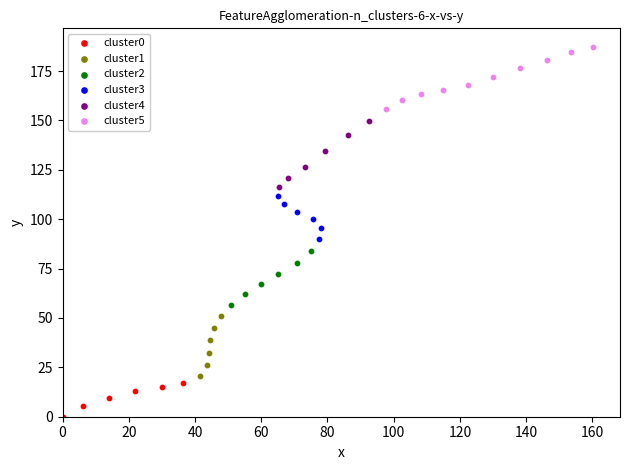

Which series reaches the maximum Y coordinate?

cluster5